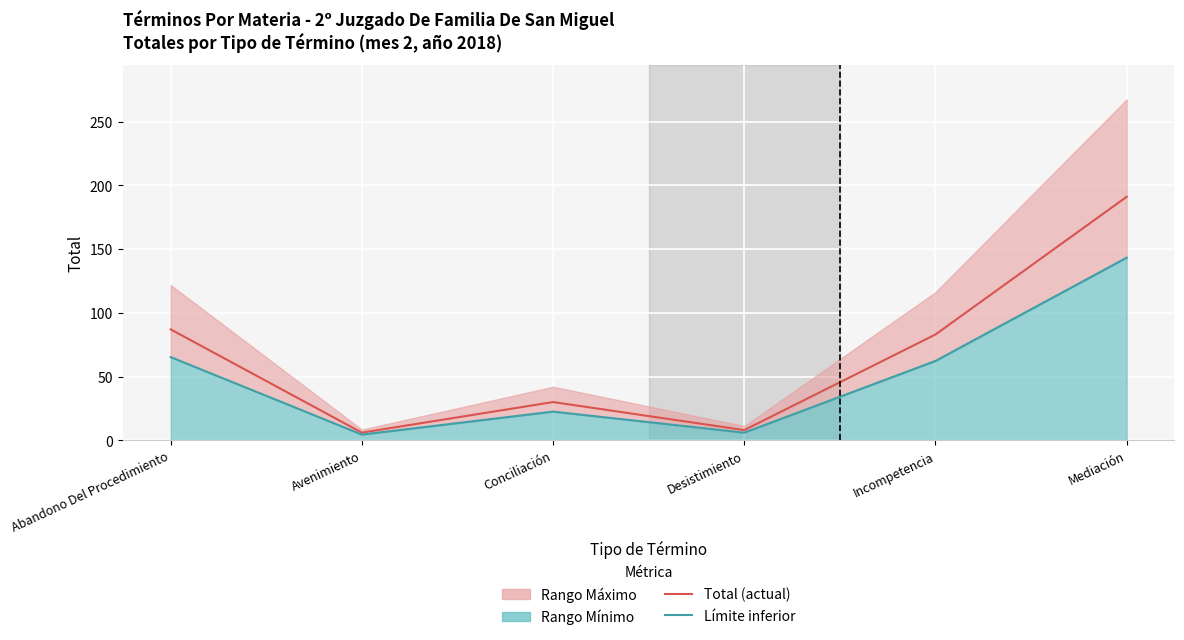

True or false: Totales (actual) and Límite inferior cross at least once.

False